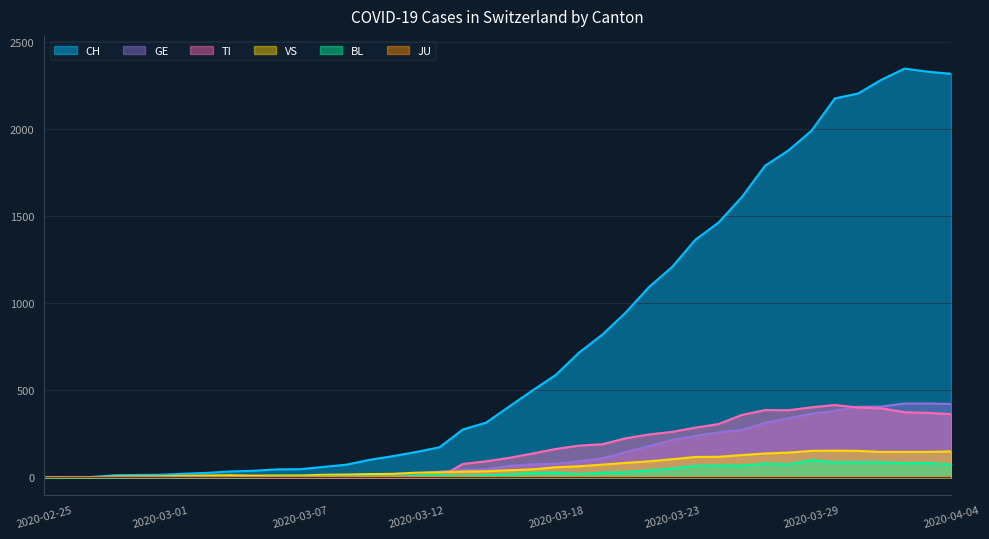

Read the CH value at 2020-03-29, to the nearest 100.

2000